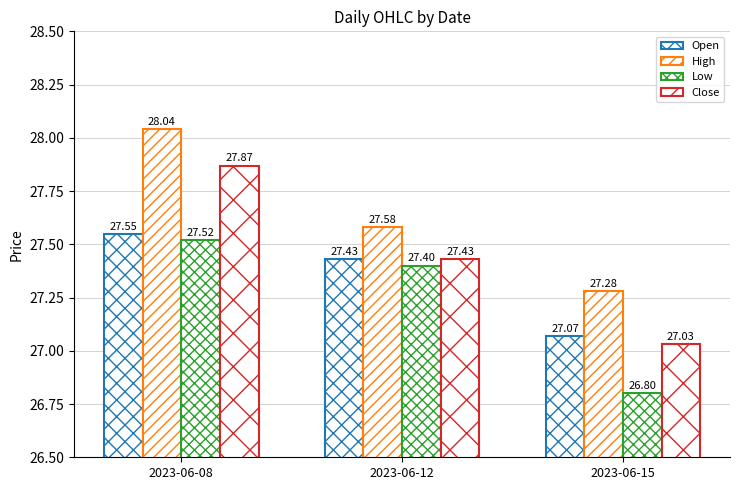

Which series has the largest total across all categories?

High